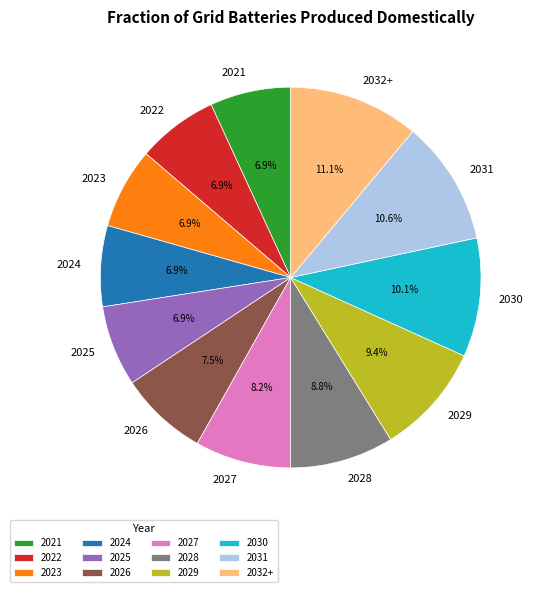

To the nearest percent, what is the difference between the 2022 and 2026 slice percentages?

1%